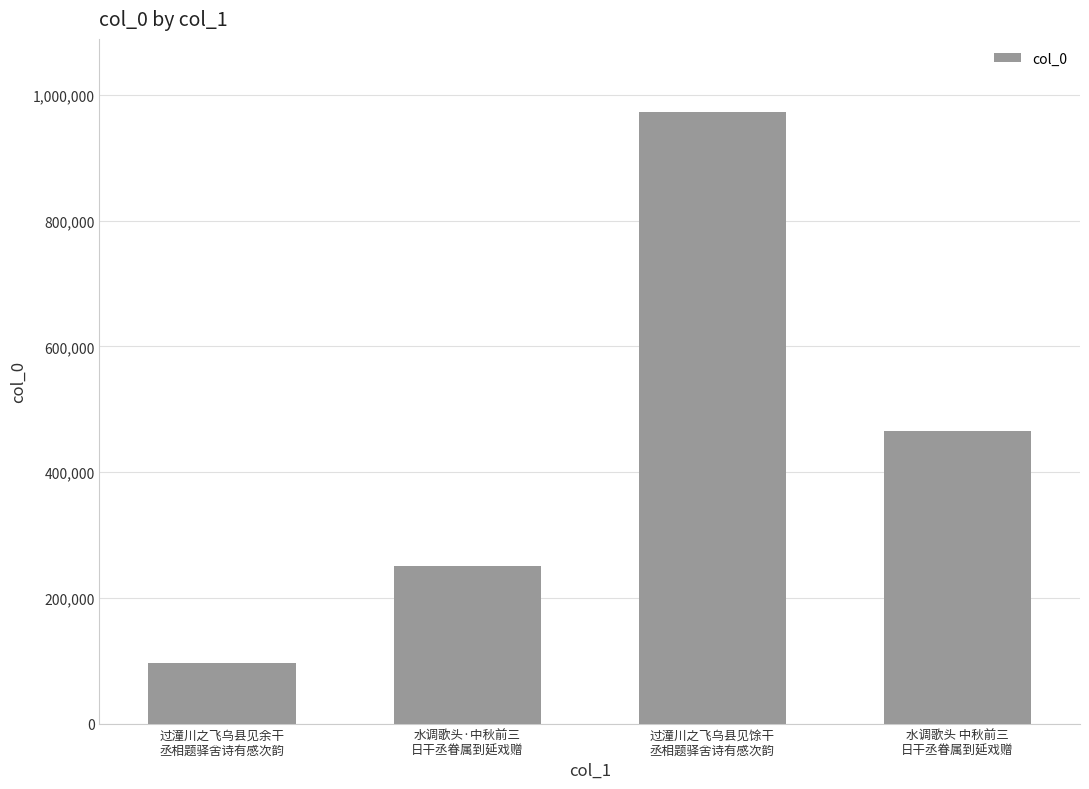

What is the average value?

446453